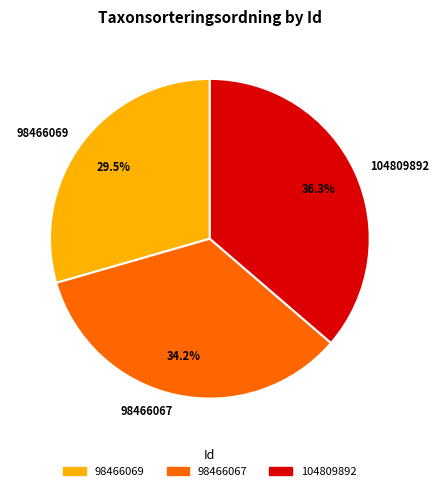

What is the smallest slice in the pie chart?

98466069